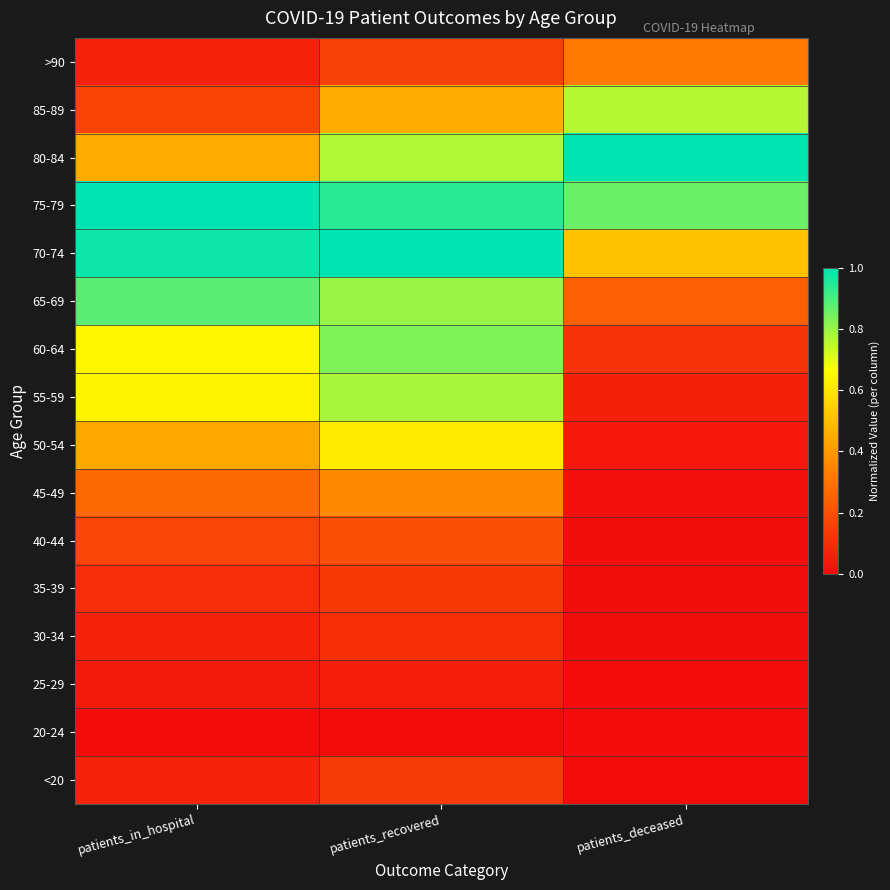

How many distinct data groups are displayed?

16